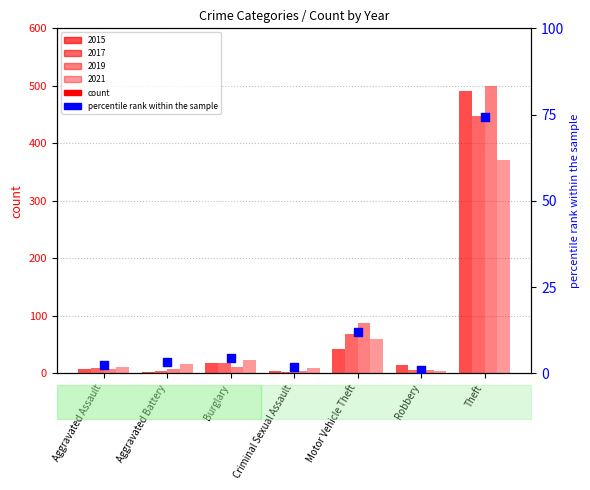

What is the change in value from Burglary to Motor Vehicle Theft?

+7.4